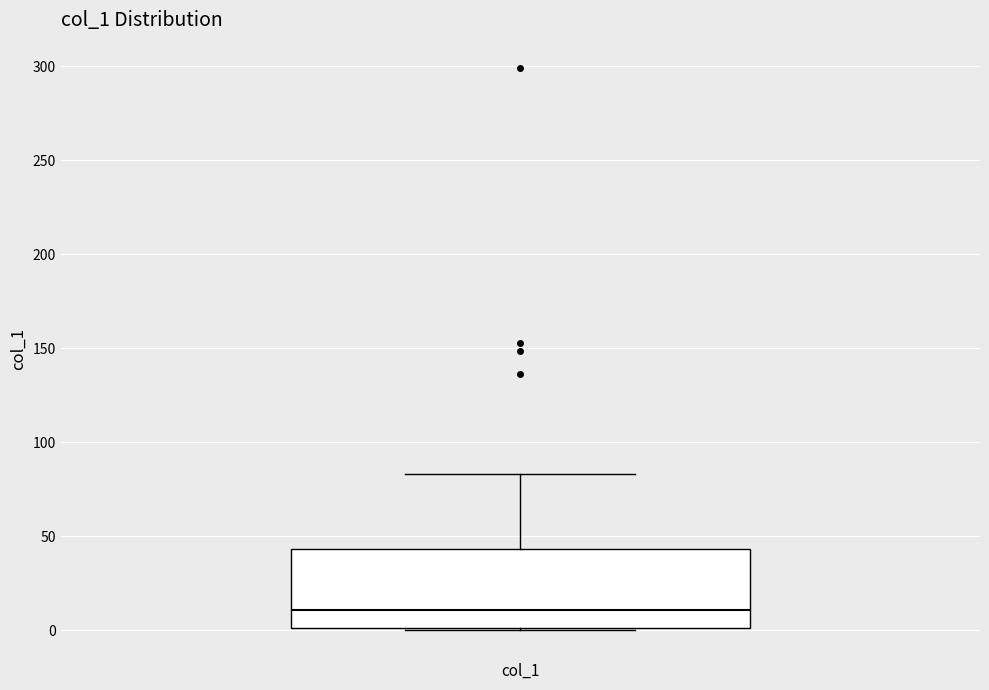

Transcribe this box plot: give where the median line is, the range the box spans, and where the two whiskers end, as read against the y-axis. The values are not printed on the chart, so give them approximately, as read against the axis.

median 10, box 0 to 45, whiskers 0 to 85